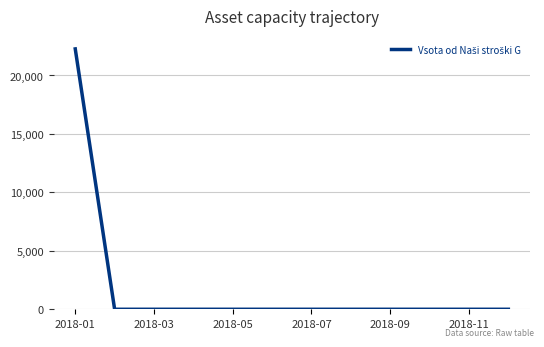

What is the difference between the maximum and minimum values?

22273.0